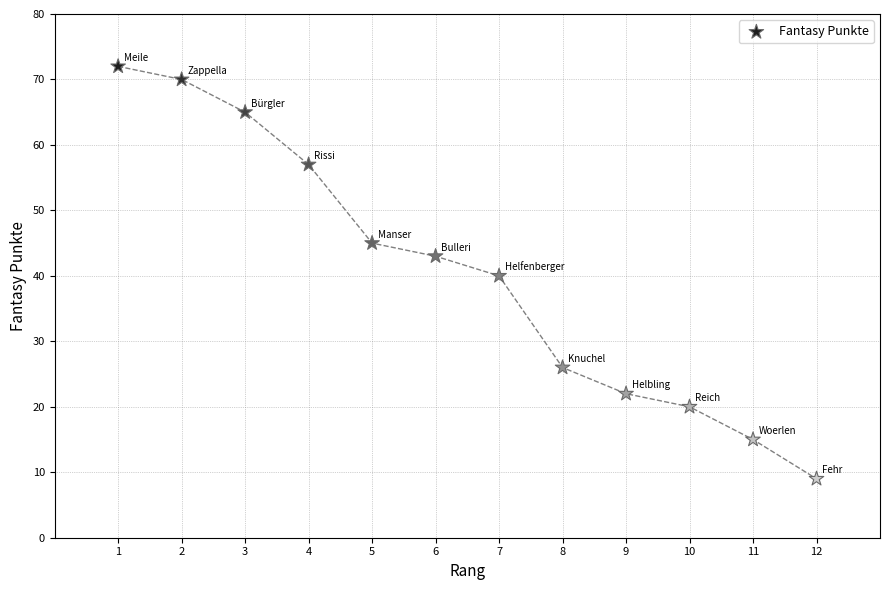

What is the range of Y values (max minus min)?

63